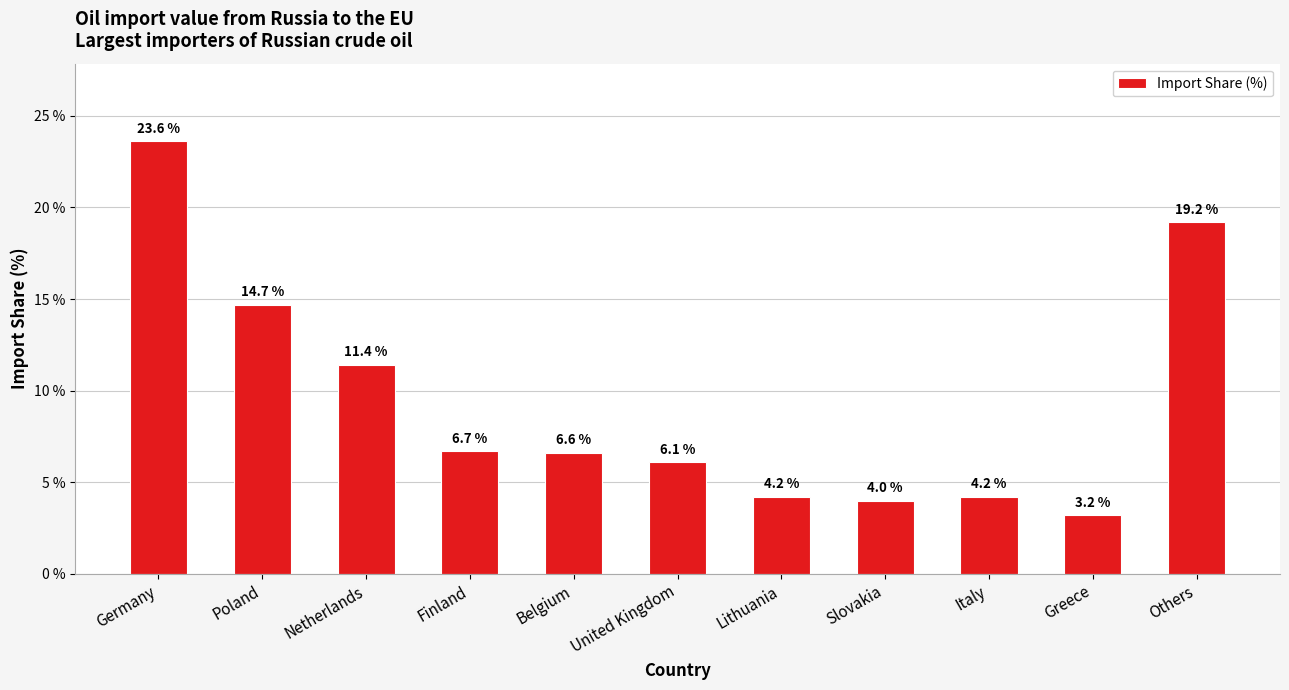

Where is the data nearest to the value 13?

Netherlands